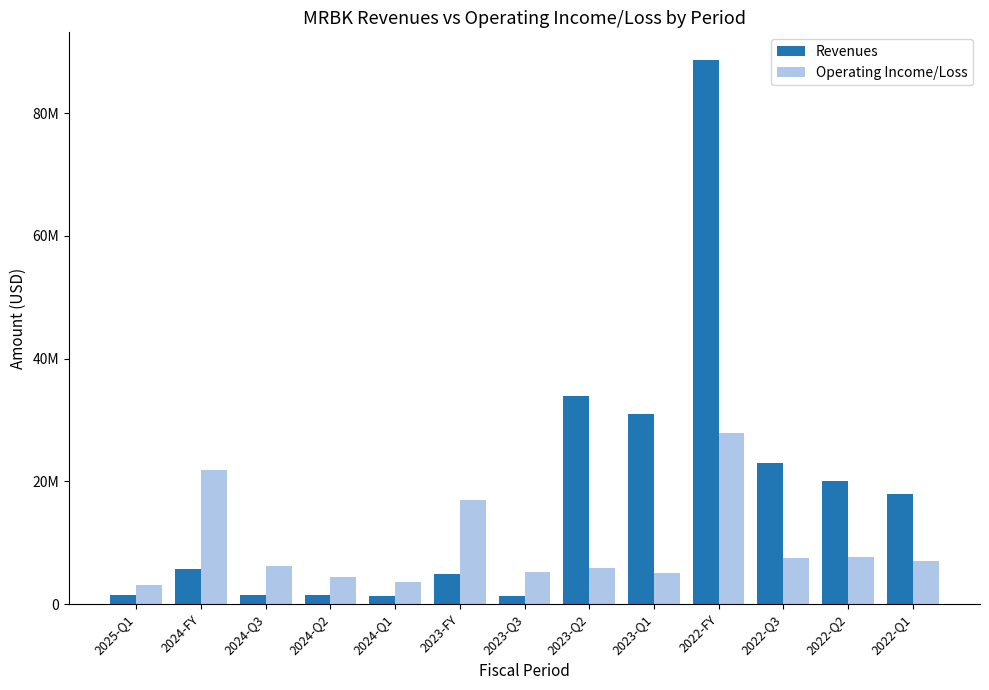

What is the spread (max minus min) of values at 2024-Q1?

2236000